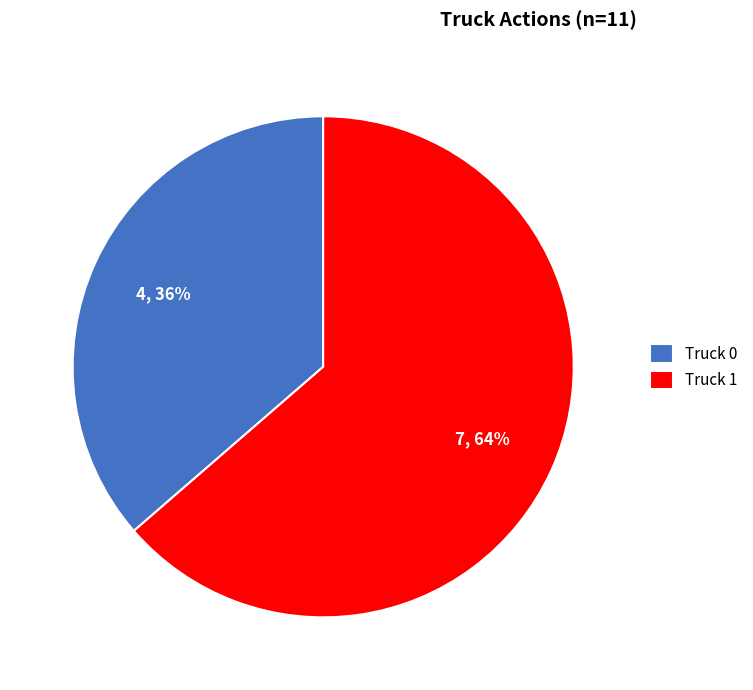

Rank the categories by value from lowest to highest.

Truck 0, Truck 1